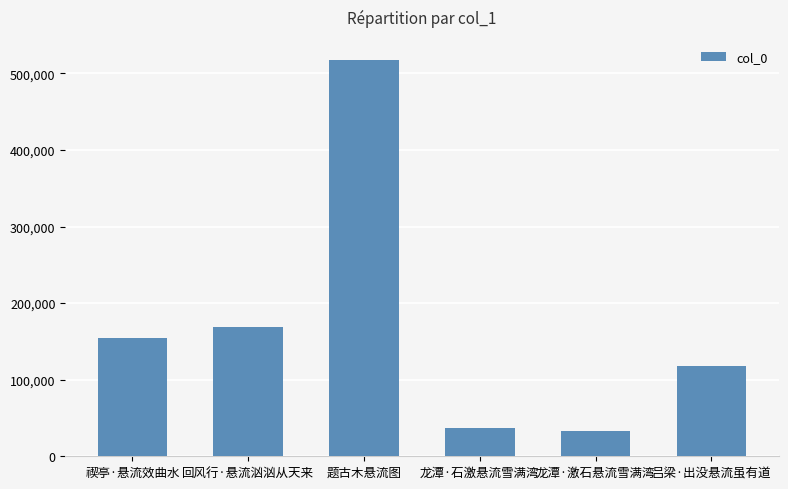

What is the difference between the second highest and minimum values?

136795